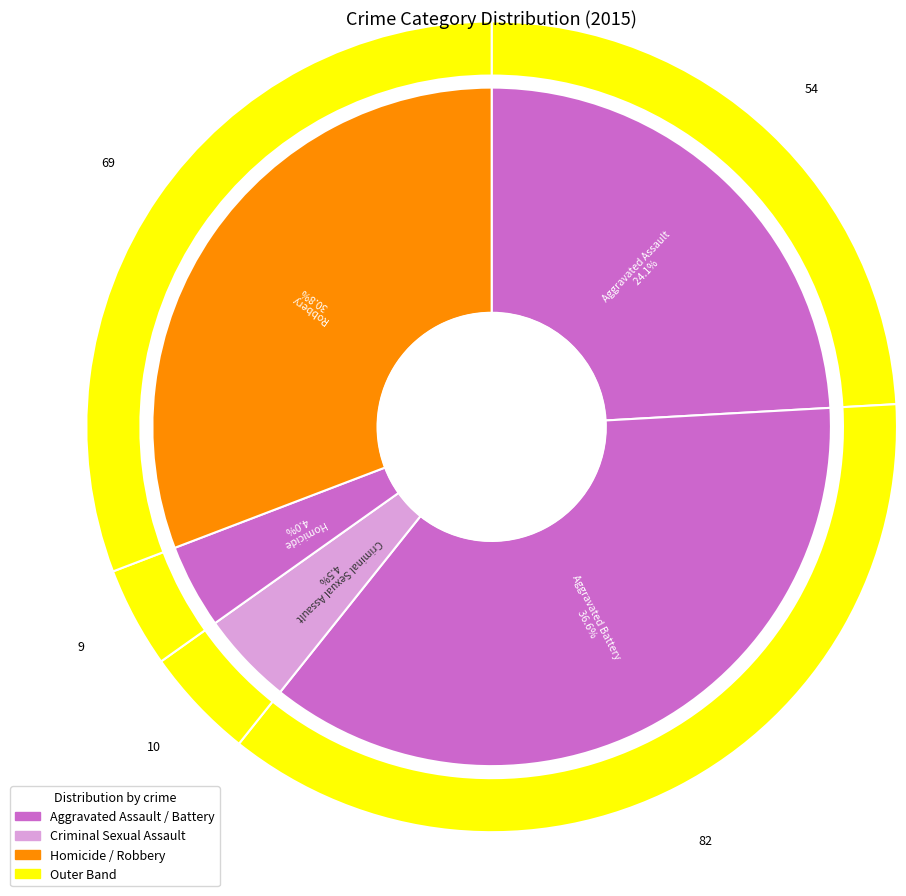

What is the smallest slice in the pie chart?

Homicide